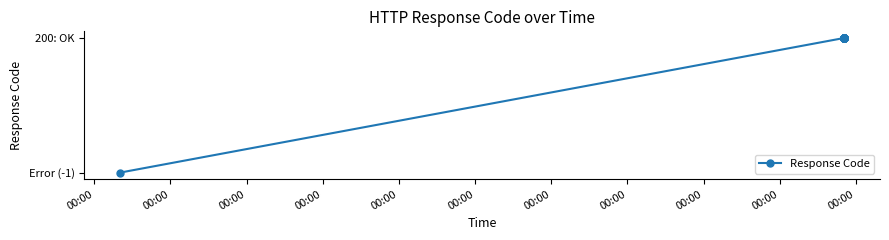

Does the chart have visible grid lines?

No